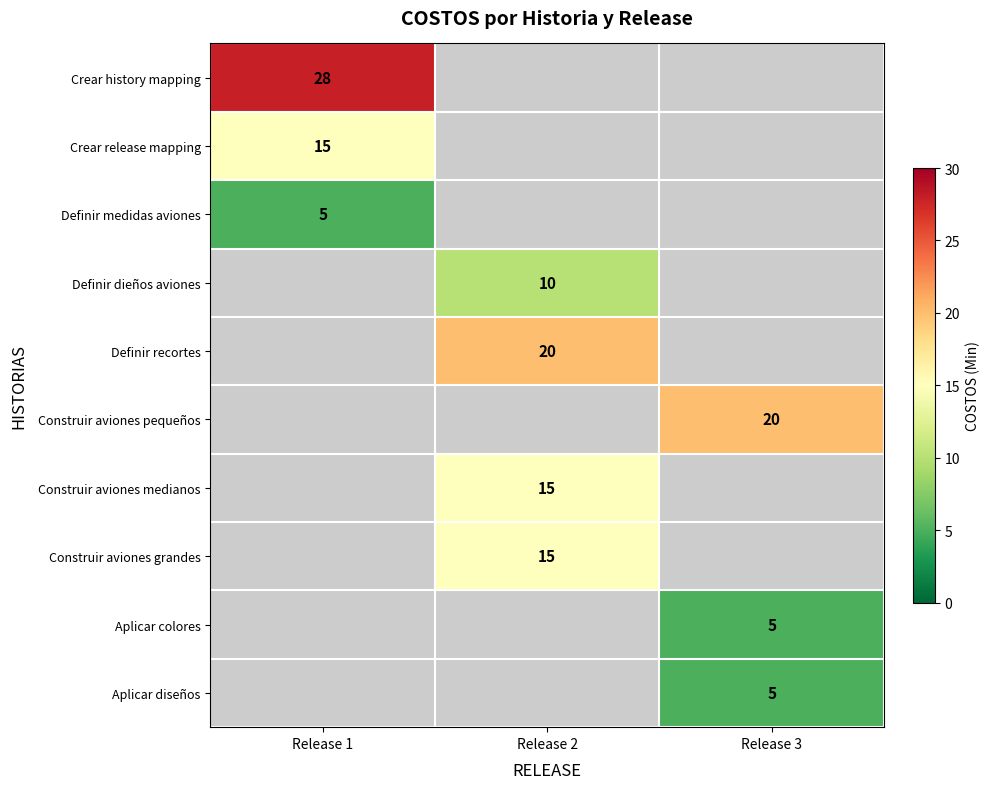

True or false: Definir recortes has a value of 20 at Release 2.

True